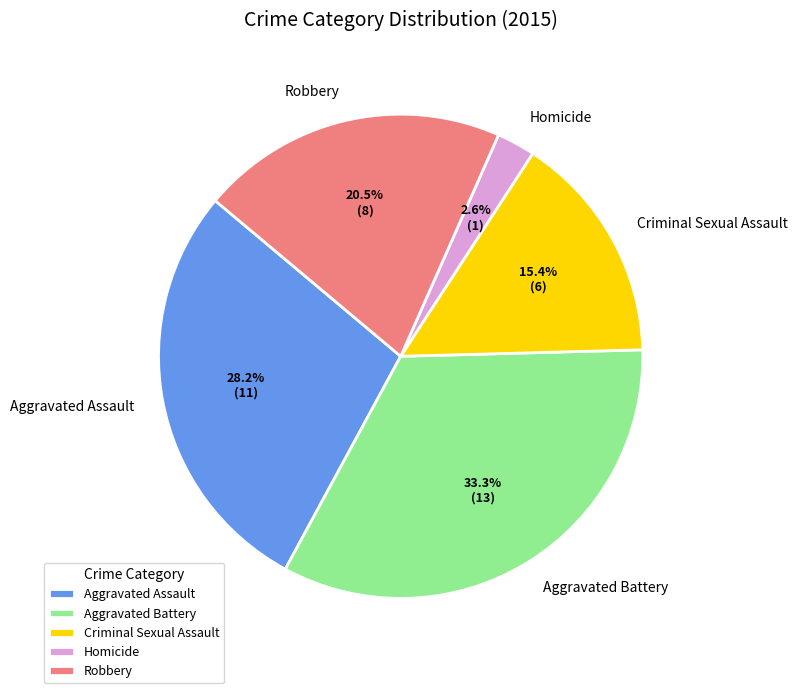

What portion of the pie excludes Criminal Sexual Assault?

84.6%